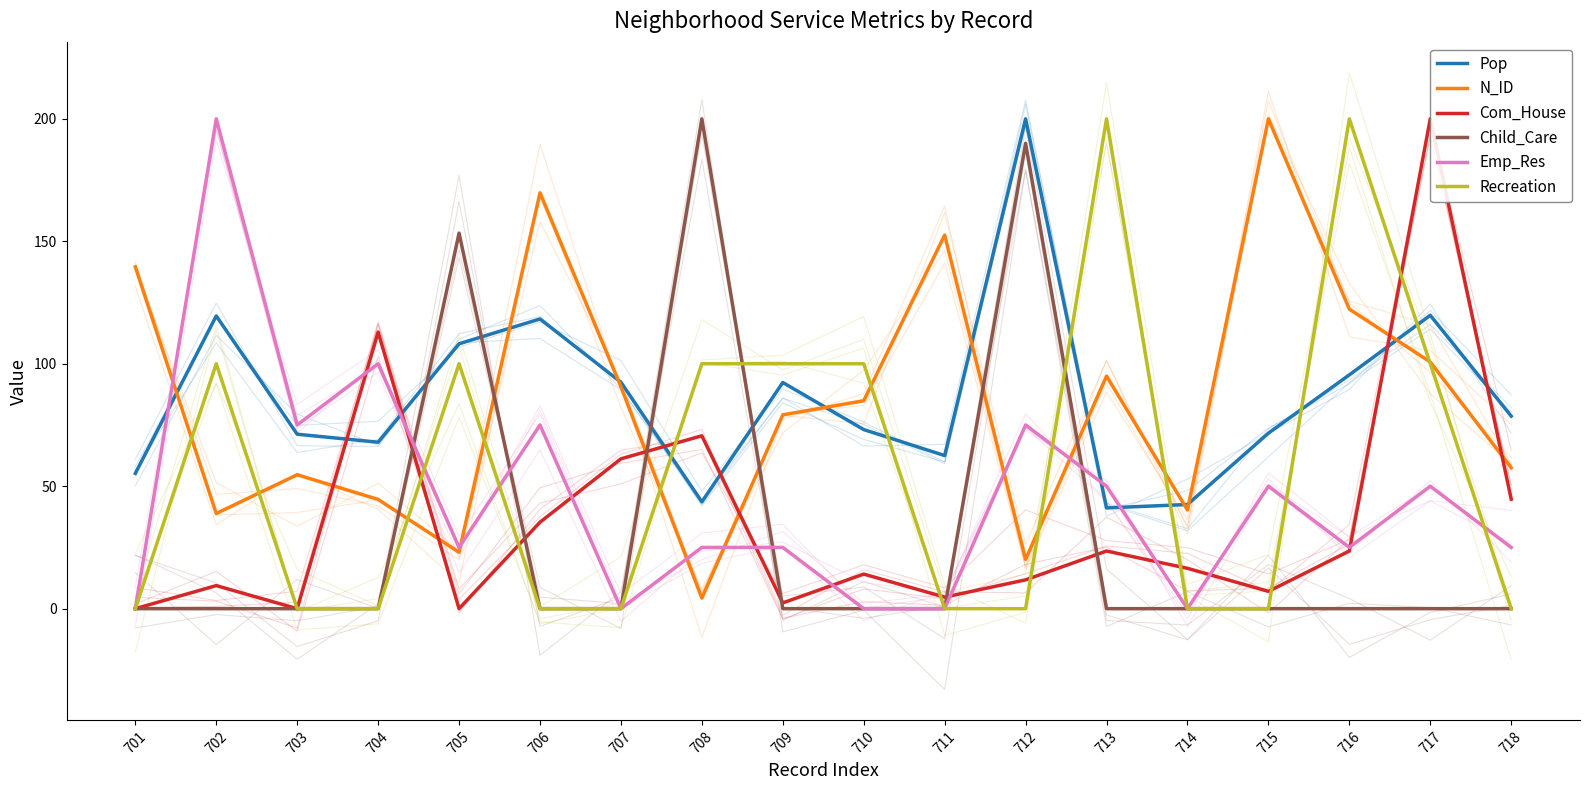

Between which two adjacent categories do Pop and Com_House first intersect?

703 and 704